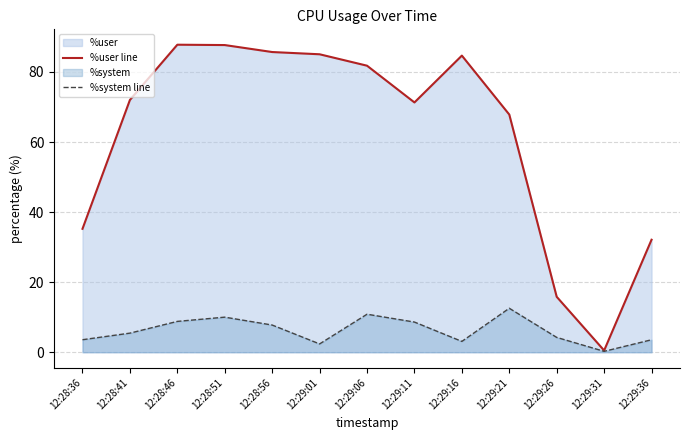

Which category has the lowest value in the %user line series?

12:29:31